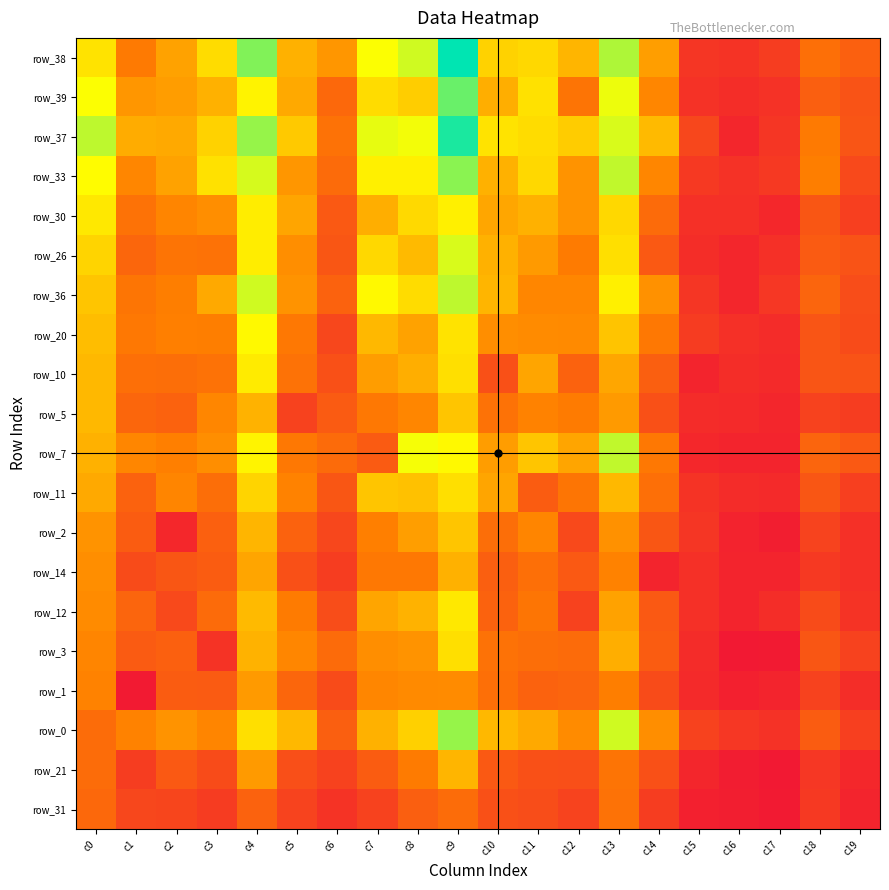

What is the greatest value displayed?

1.0